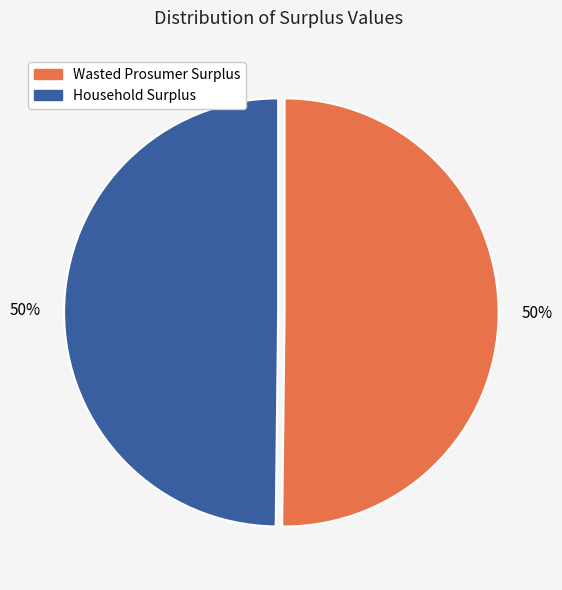

Do Wasted Prosumer Surplus and Household Surplus together represent more than half of the pie?

Yes